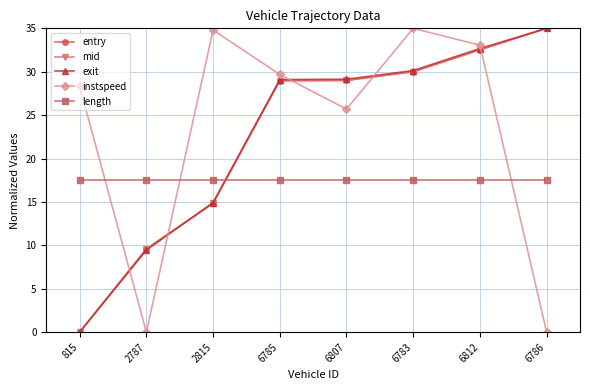

At how many categories does at least one series exceed 18?

7